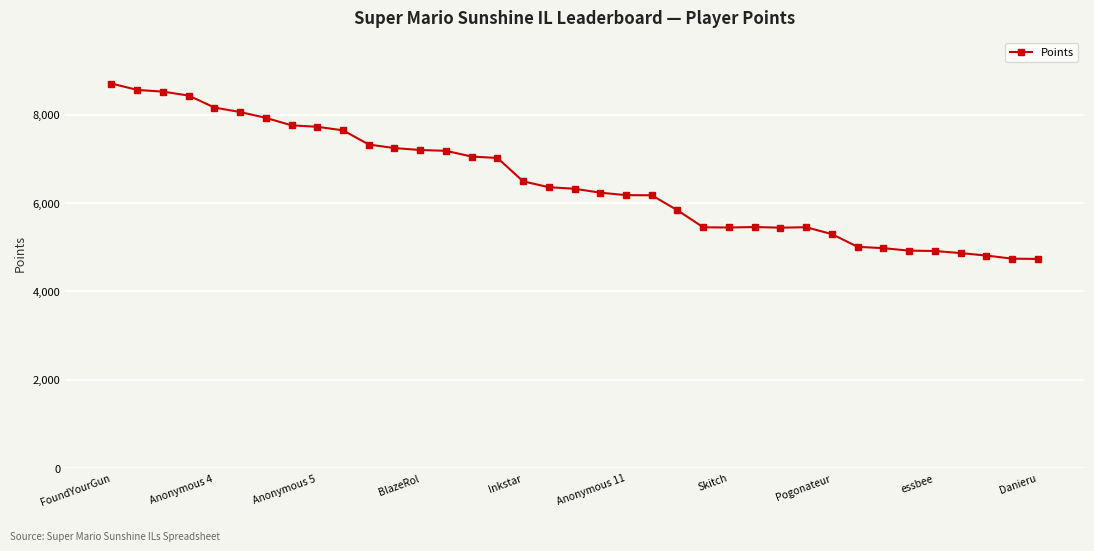

What is the average value?

6478